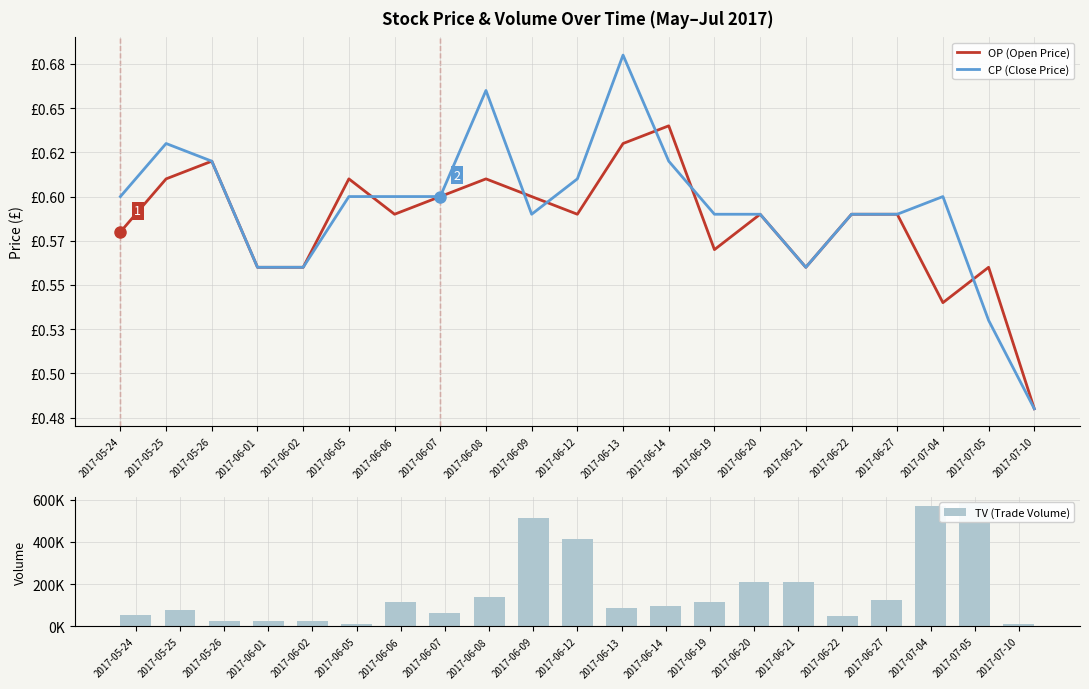

Is the value of TV (Trade Volume) at 2017-05-26 greater than the value of CP (Close Price) at 2017-05-25?

Yes